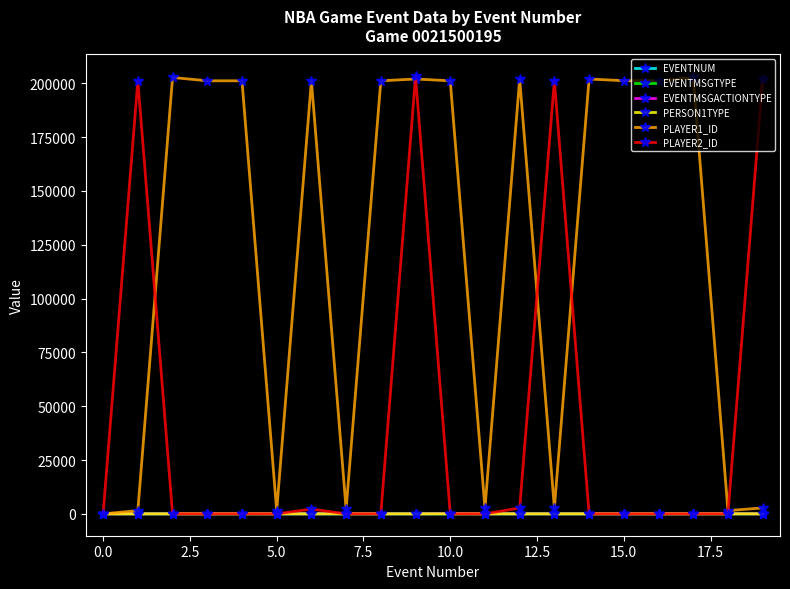

At how many categories does at least one series exceed 51529?

15